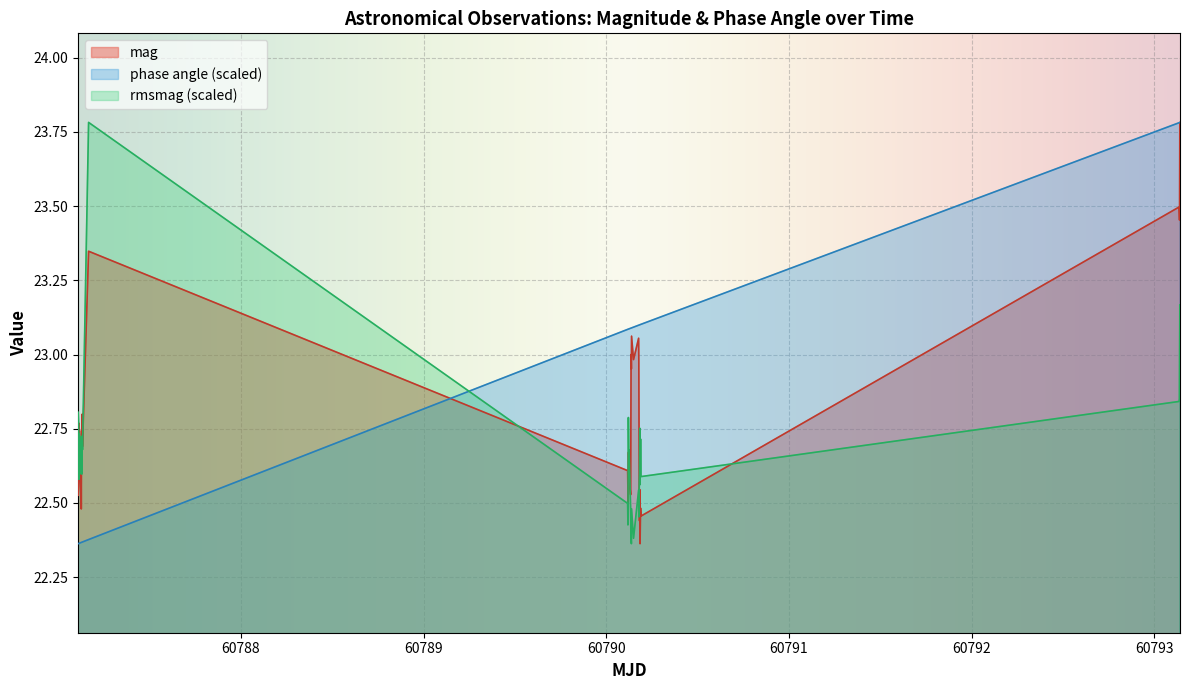

In mag, how many points are lower than both neighbors (excluding endpoints)?

13